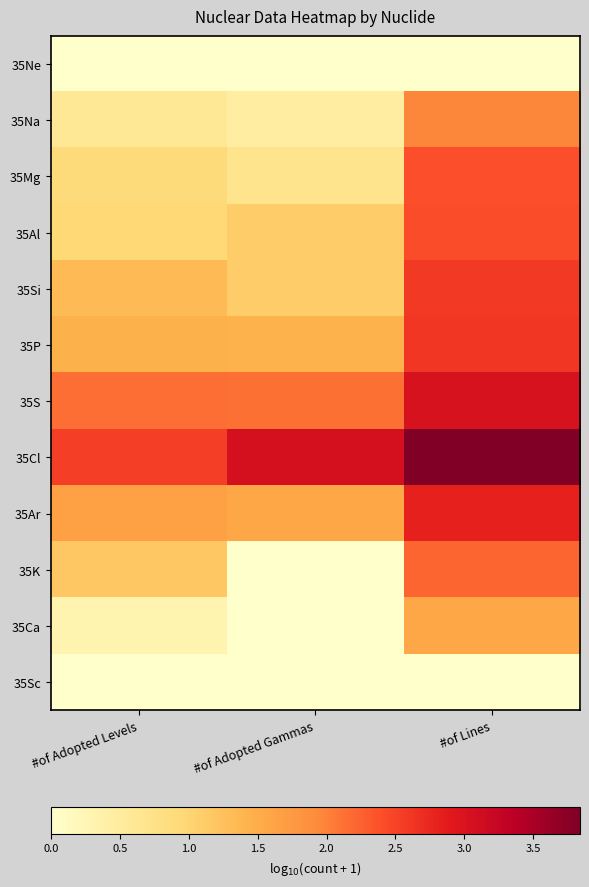

What is the spread (max minus min) of values at #of Adopted Gammas?

3.1